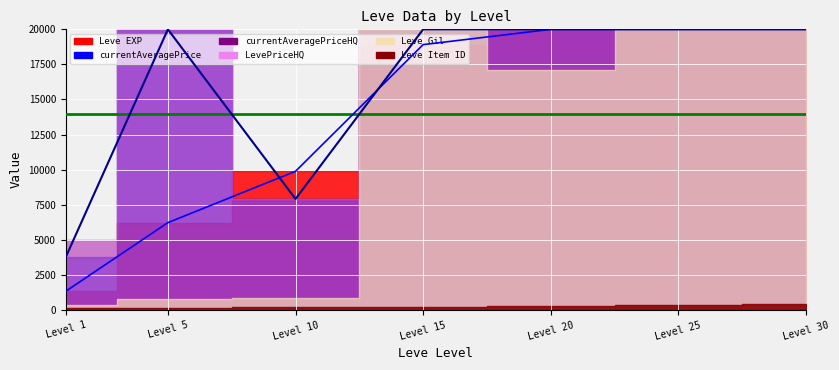

Is it true that Price line equals 20000 at Level 30?

True